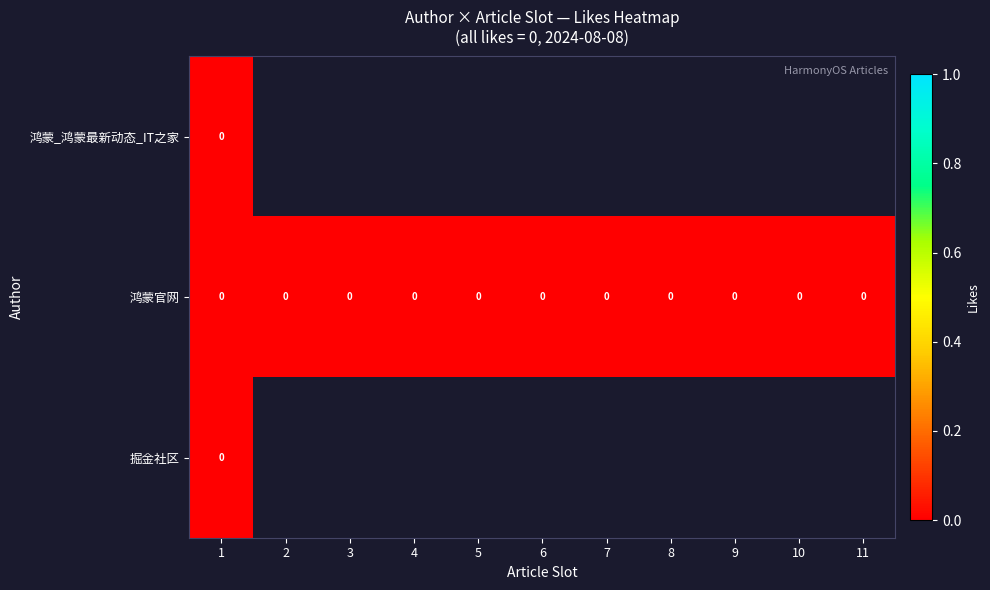

True or false: 鸿蒙官网 has a value of 0.0 at 2.

True